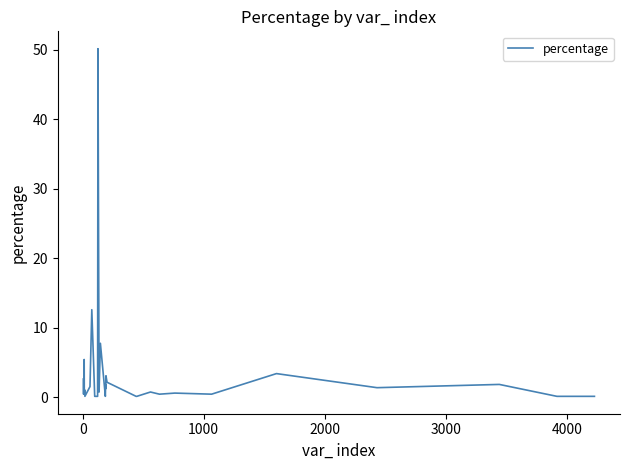

What is the greatest value displayed?

50.2